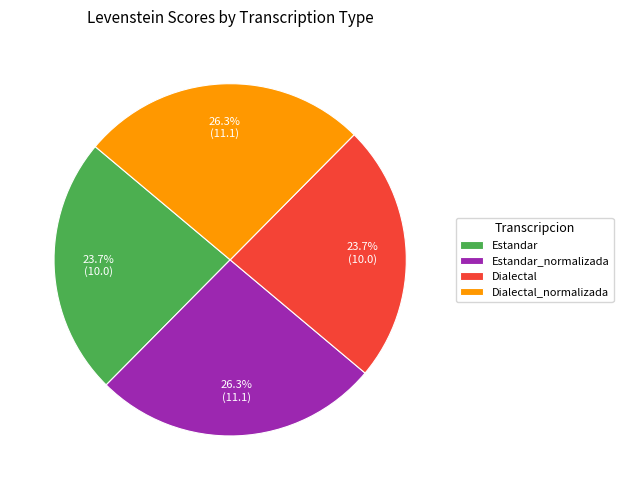

Does any single category account for the majority?

No